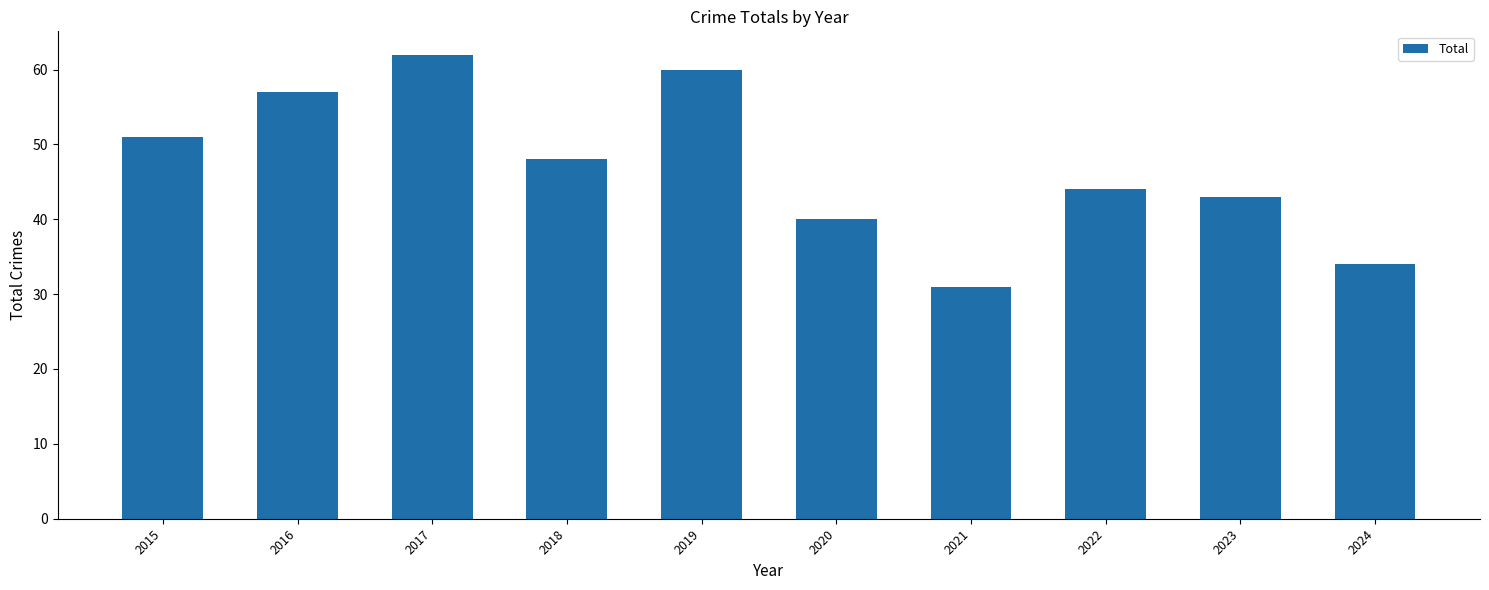

How many series are shown in this chart?

1